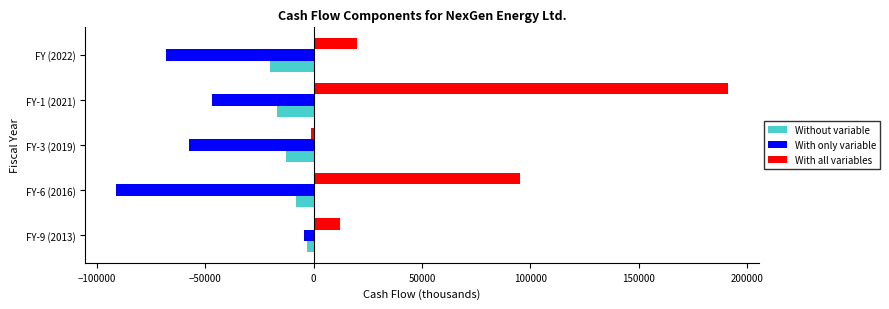

What is the spread (max minus min) of values at FY-6 (2016)?

186433.6